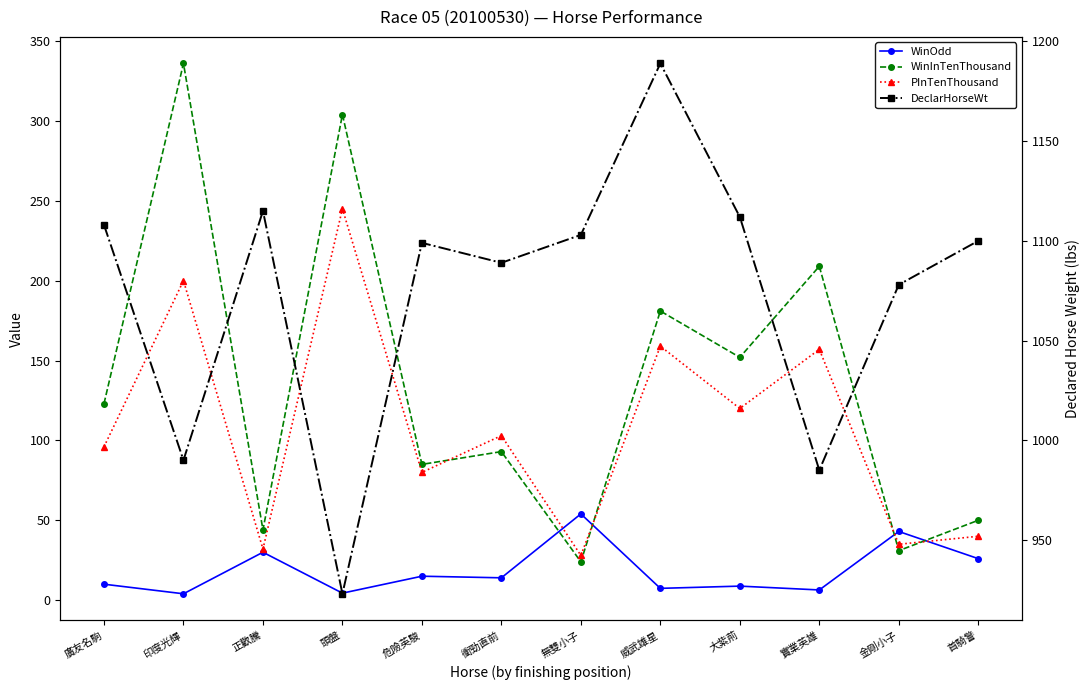

What is the sum of all DeclarHorseWt values?

12891.0